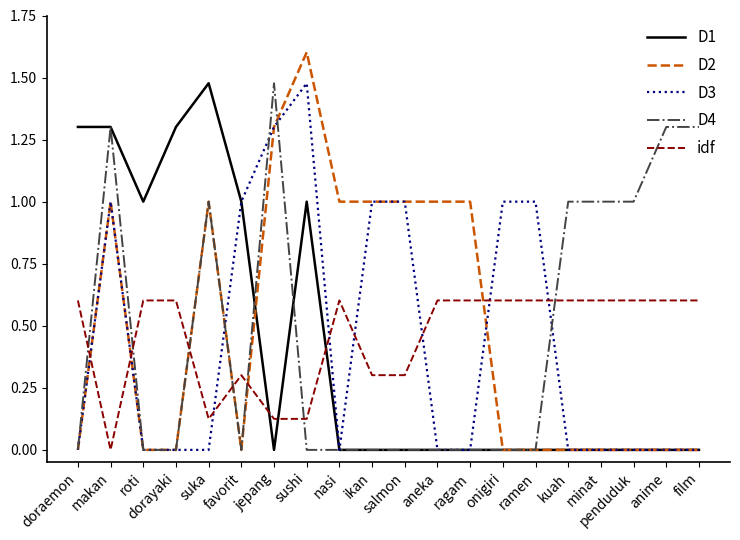

Read the D2 value at salmon.

1.0